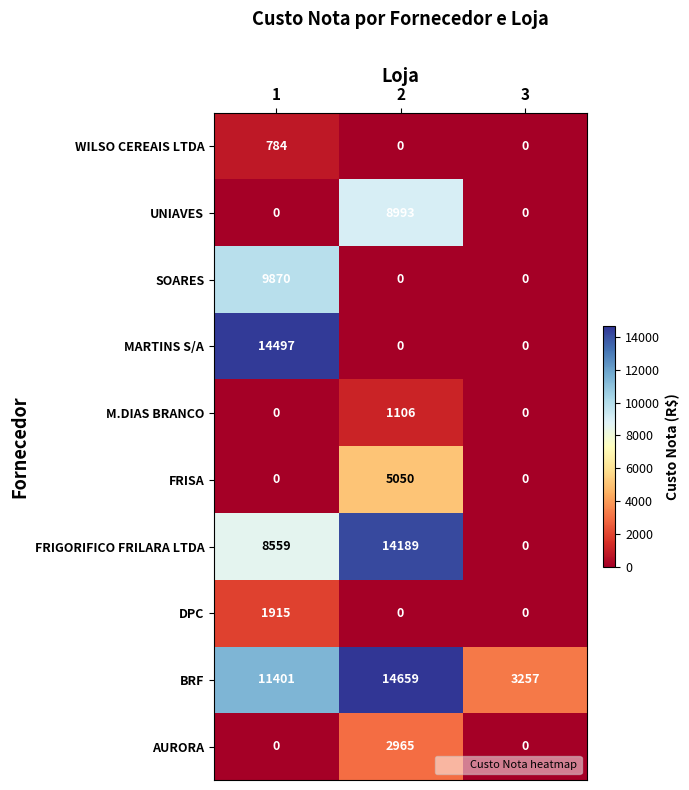

True or false: MARTINS S/A has a value of 10009 at 2.

False